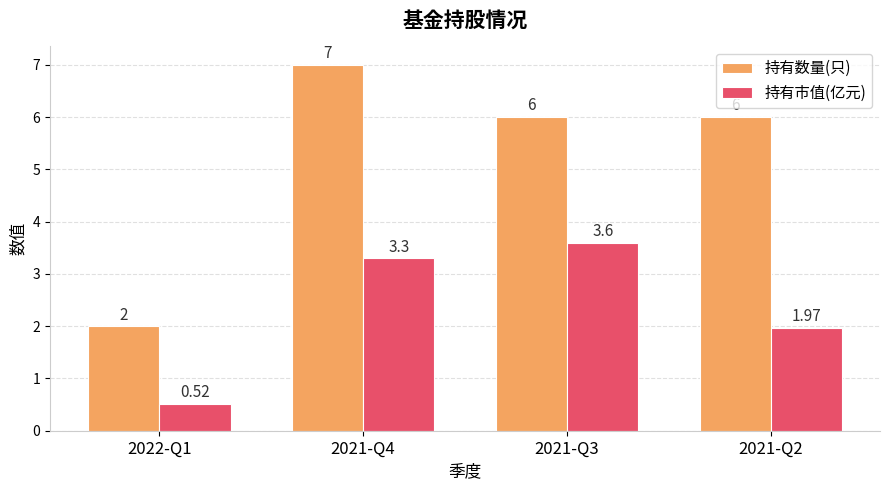

What position from the right is 2022-Q1?

4